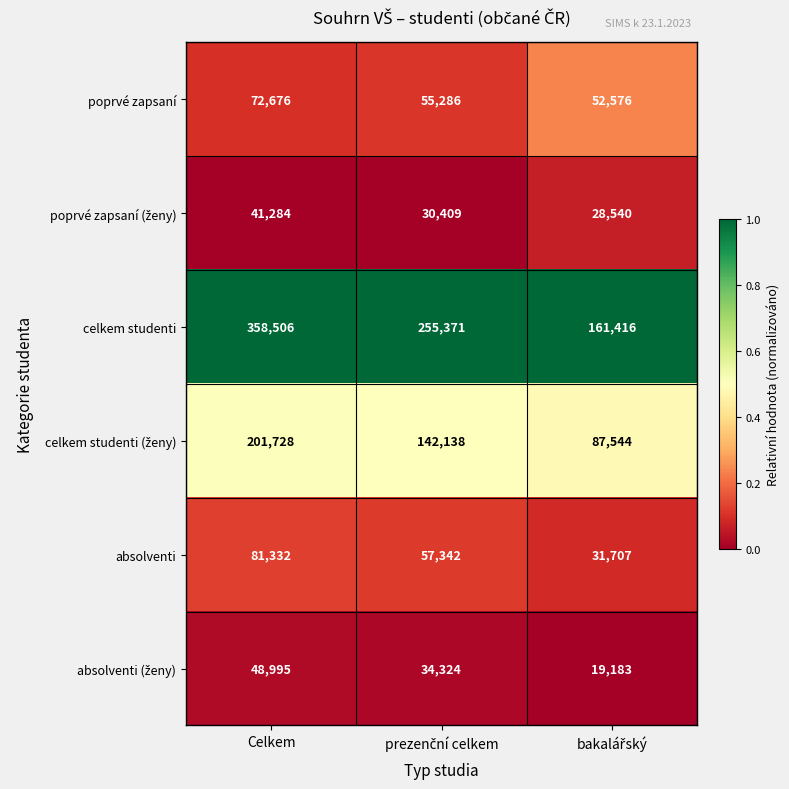

At how many categories does at least one series exceed 134987?

3